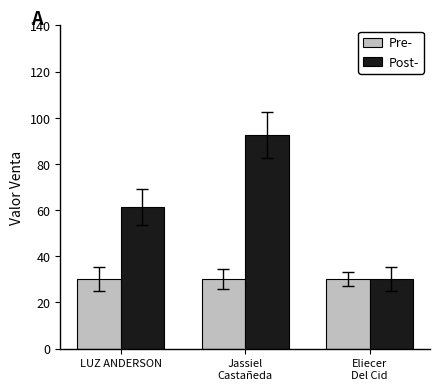

Is it true that Post- equals 41.5 at Eliecer
Del Cid?

False